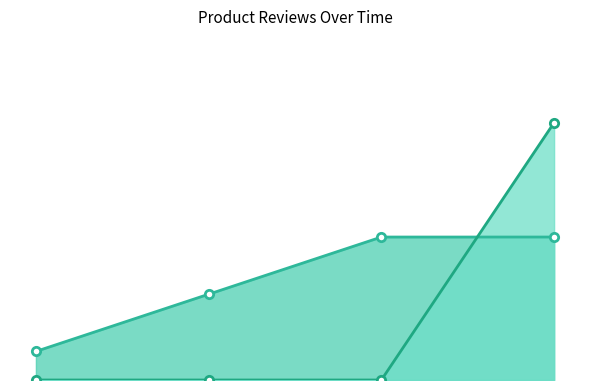

How many values in the help_count series exceed 0?

1